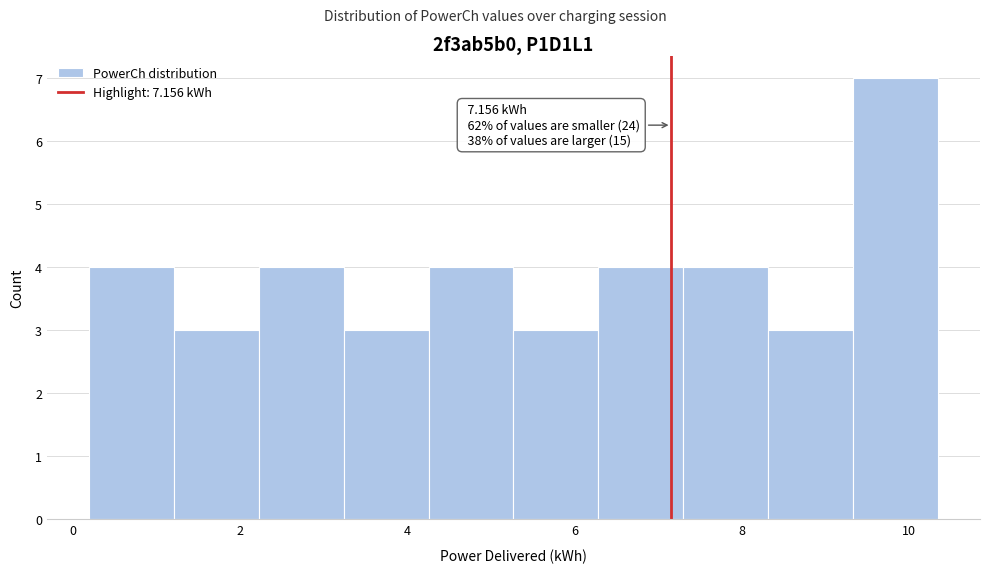

Over which range of the x-axis is the bar tallest?

9.4 to 10.4